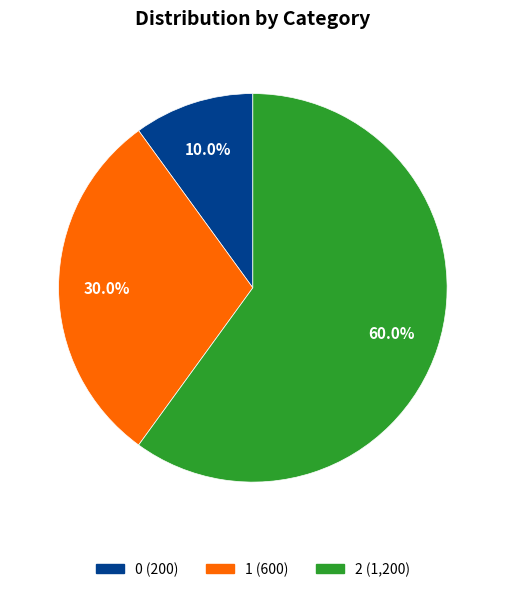

To the nearest percent, what portion does 2 represent?

60%